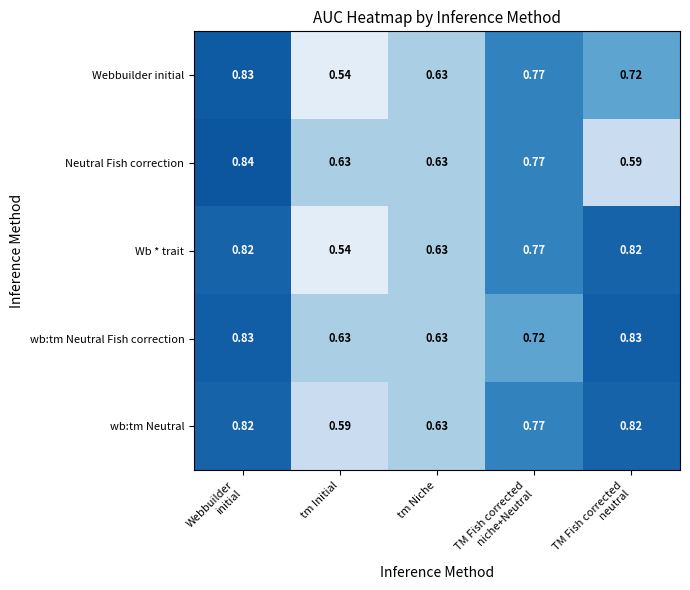

Which category has the lowest value in the Webbuilder initial series?

tm Initial